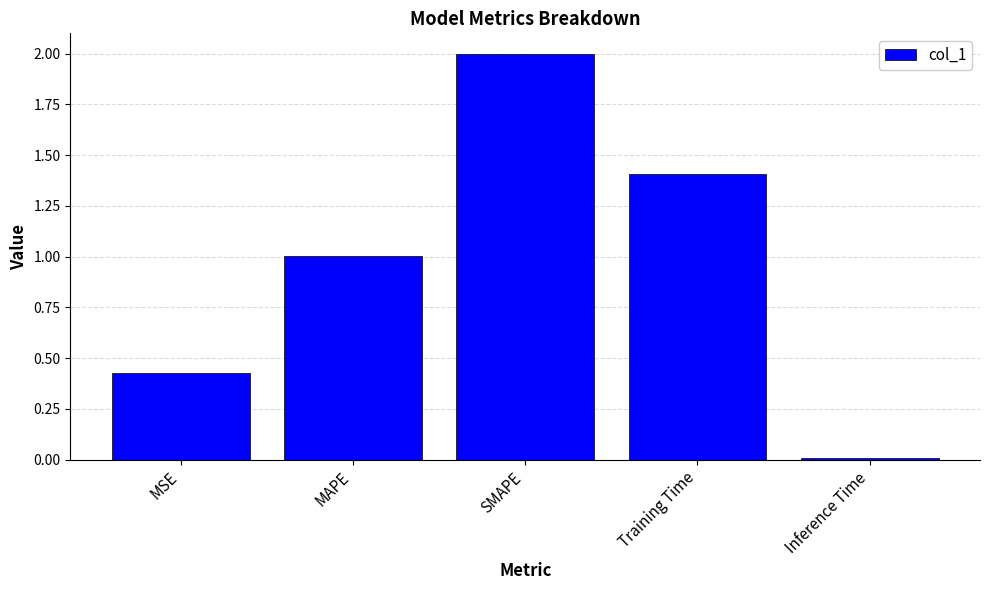

List the labels in order of value, largest first.

SMAPE, Training Time, MAPE, MSE, Inference Time